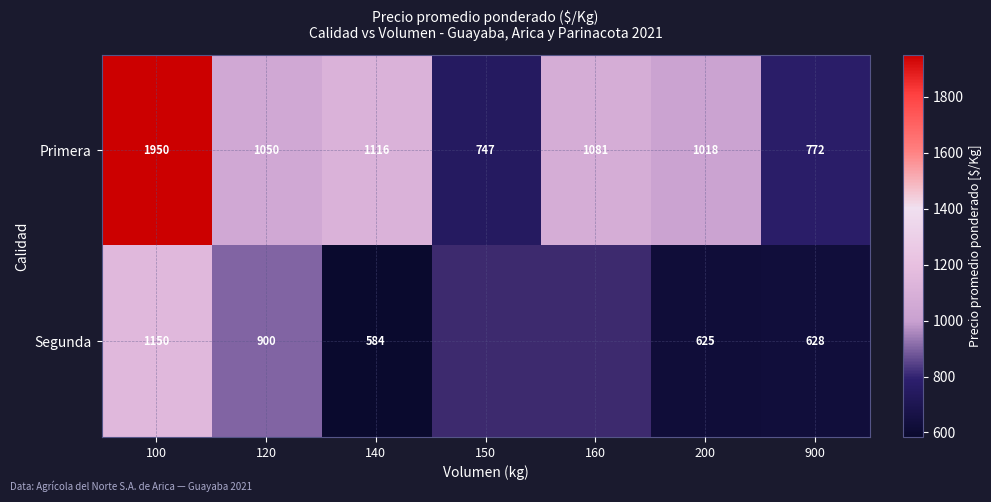

Rank the categories by Primera value from lowest to highest.

150, 900, 200, 120, 160, 140, 100